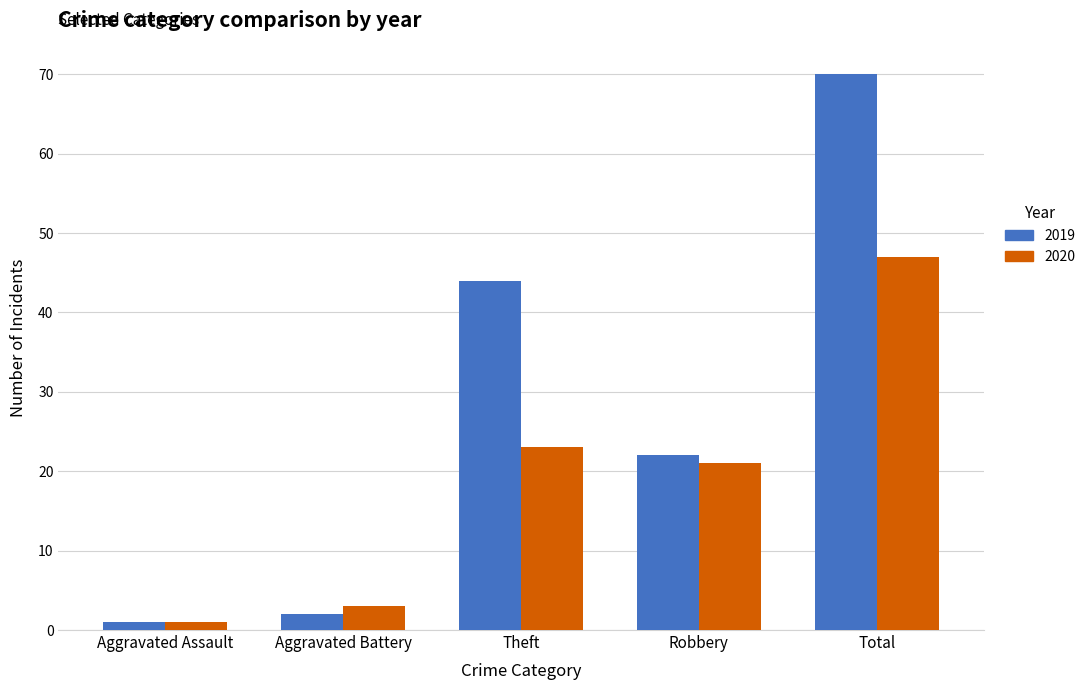

At which category does the chart reach its peak across all series?

Total